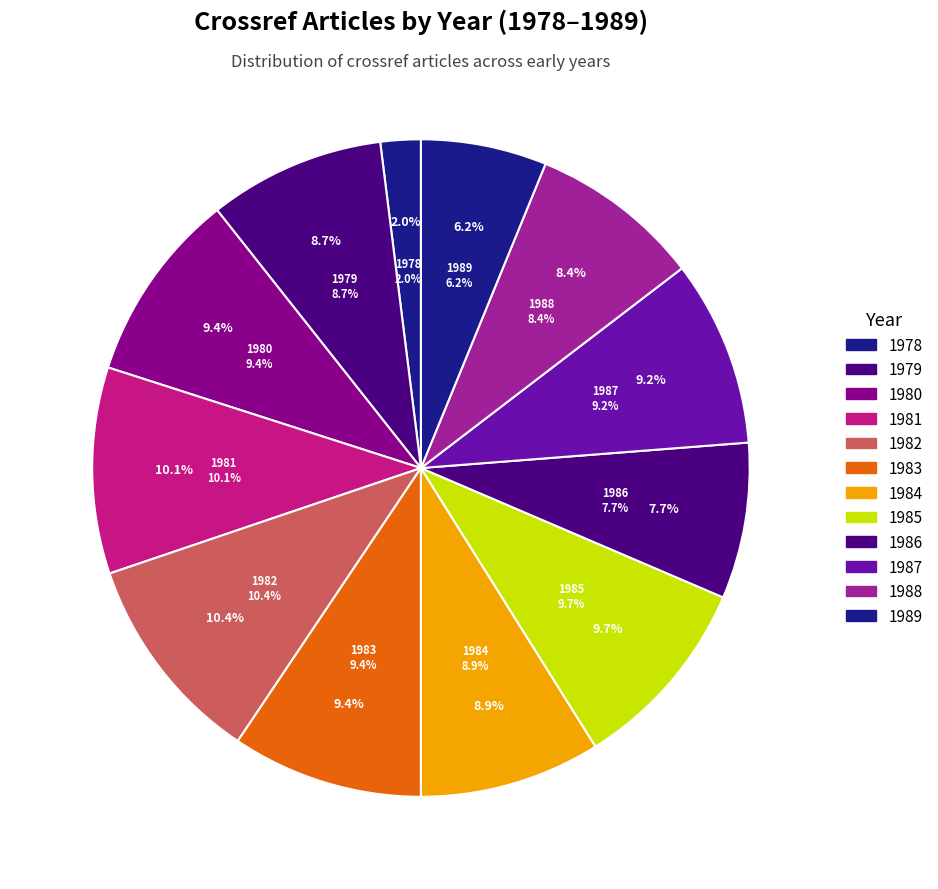

Does any single category account for the majority?

No